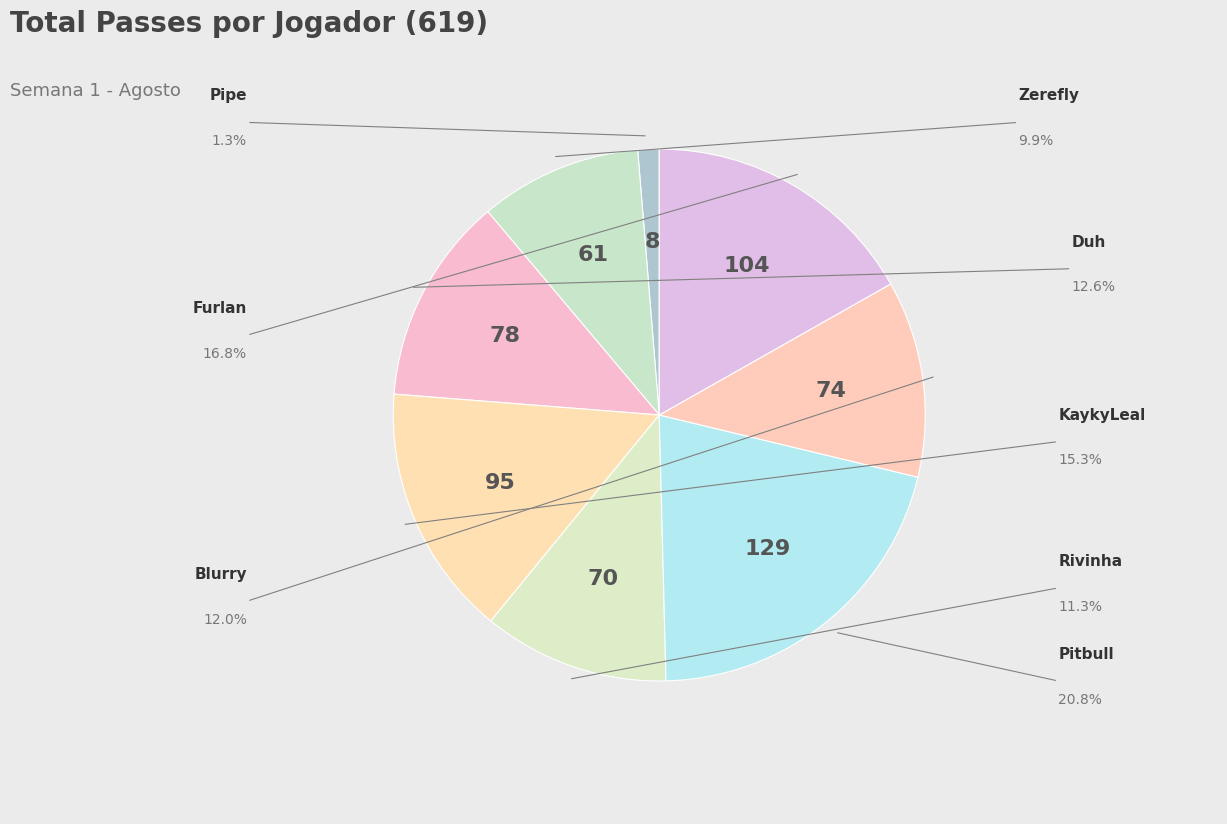

Count the number of slices in the pie.

8